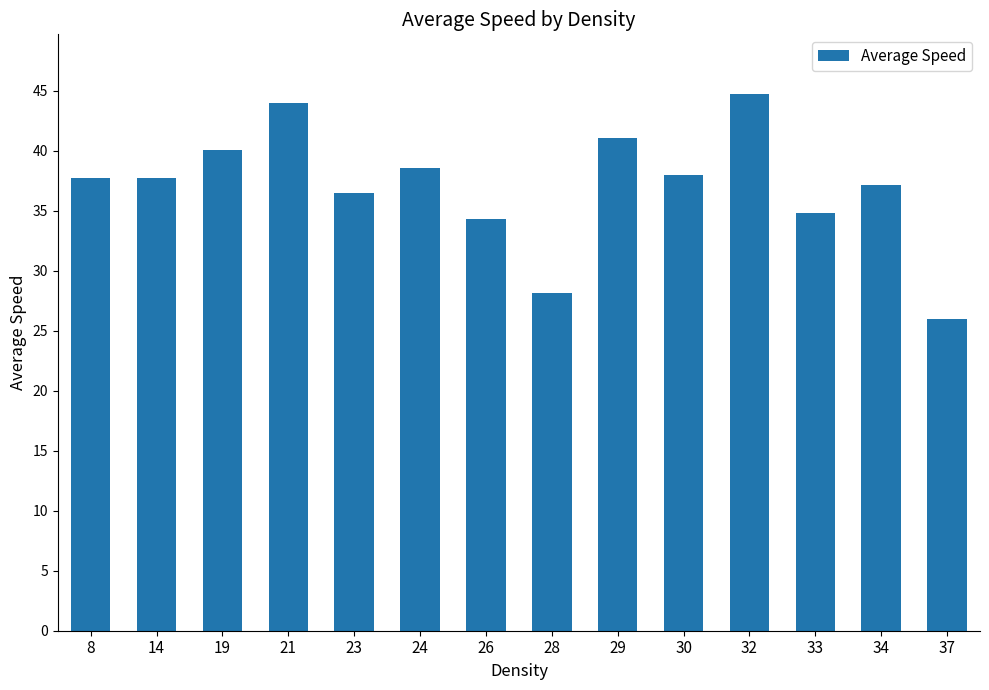

Reading left to right, what are all the values shown in this chart?

8=37.8	14=37.8	19=40.1	21=44.0	23=36.5	24=38.6	26=34.3	28=28.2	29=41.1	30=38.0	32=44.7	33=34.8	34=37.1	37=26.0